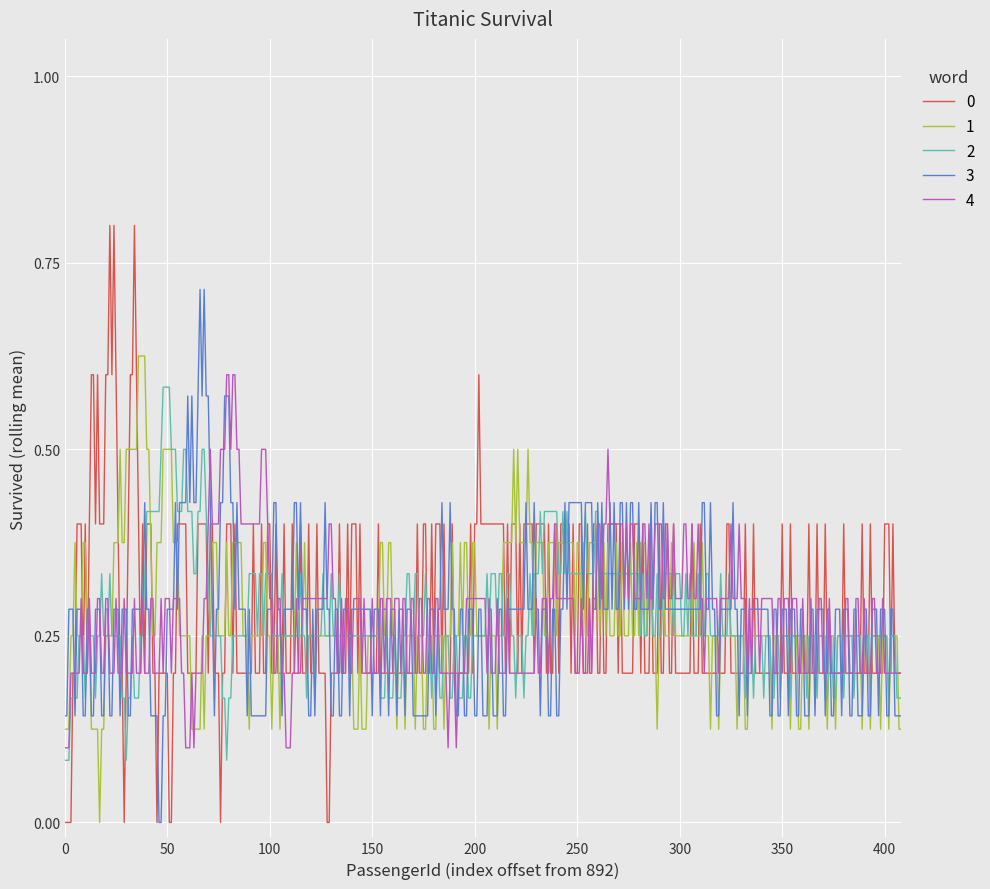

What is the maximum value shown in the chart?

0.8